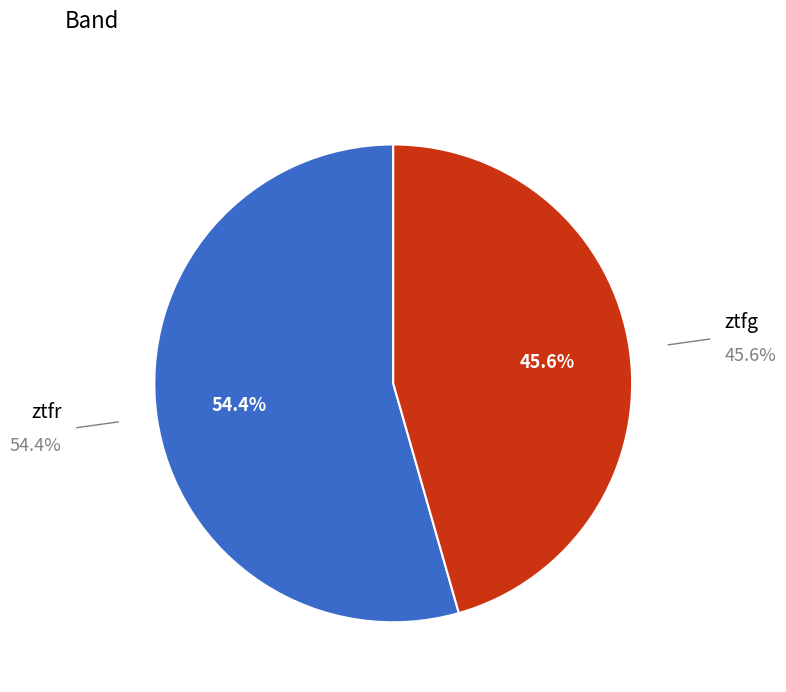

Is there a majority slice in this chart?

Yes